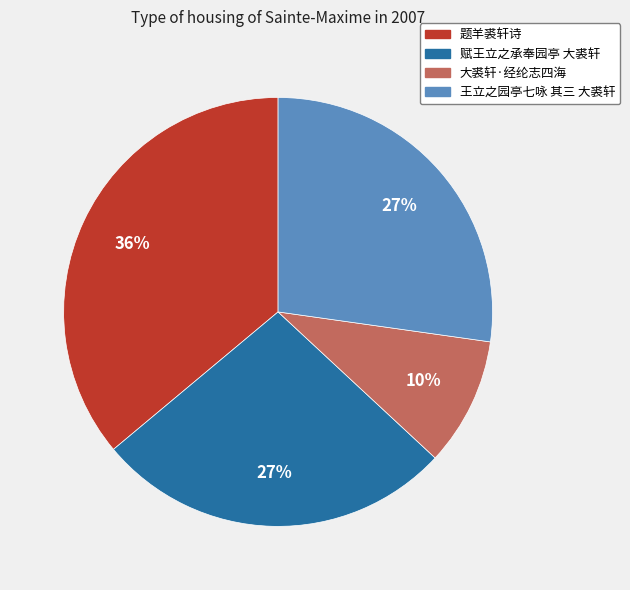

Count the number of slices in the pie.

4